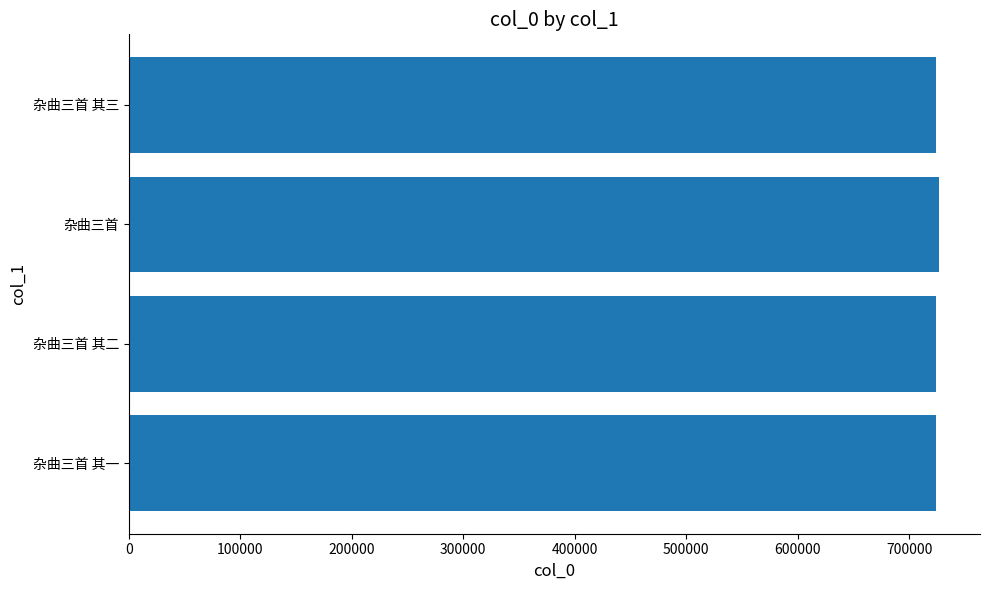

What is the ratio of the value at 杂曲三首 其三 to the value at 杂曲三首 其一?

1.0